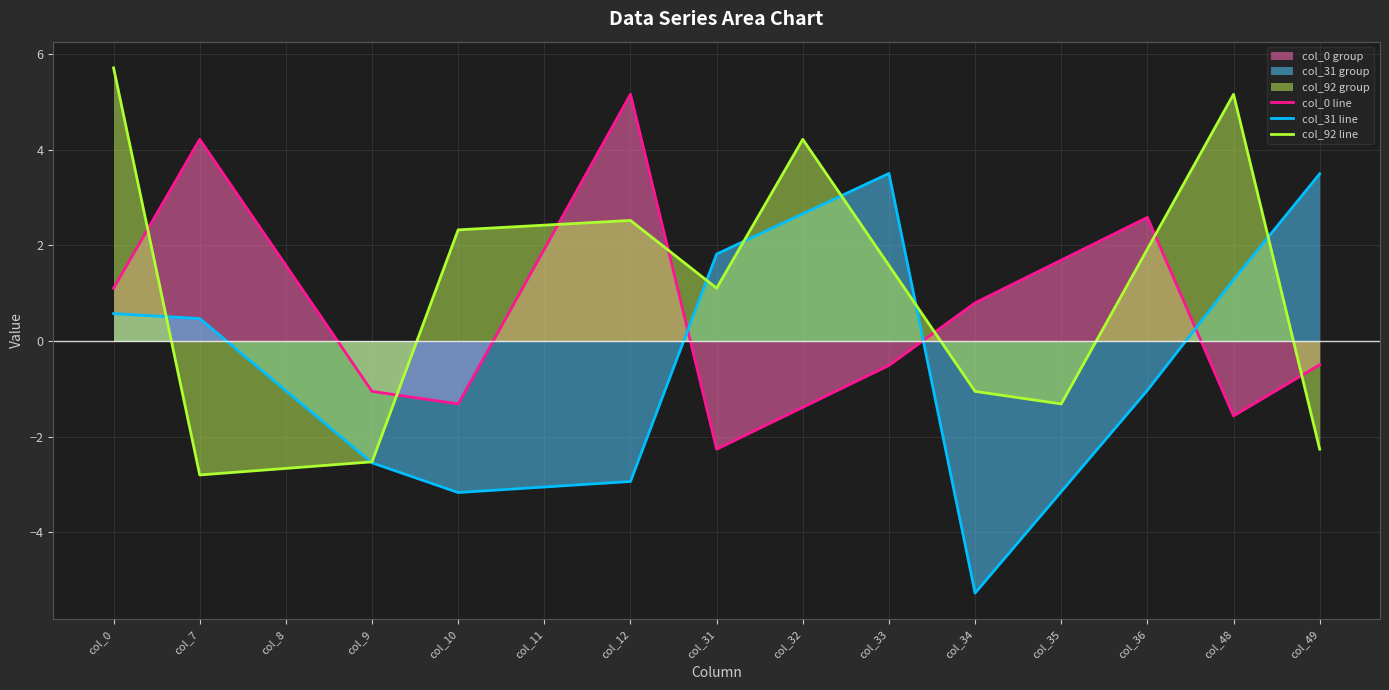

Is the value of col_31 line at col_49 greater than the value of col_0 line at col_48?

Yes